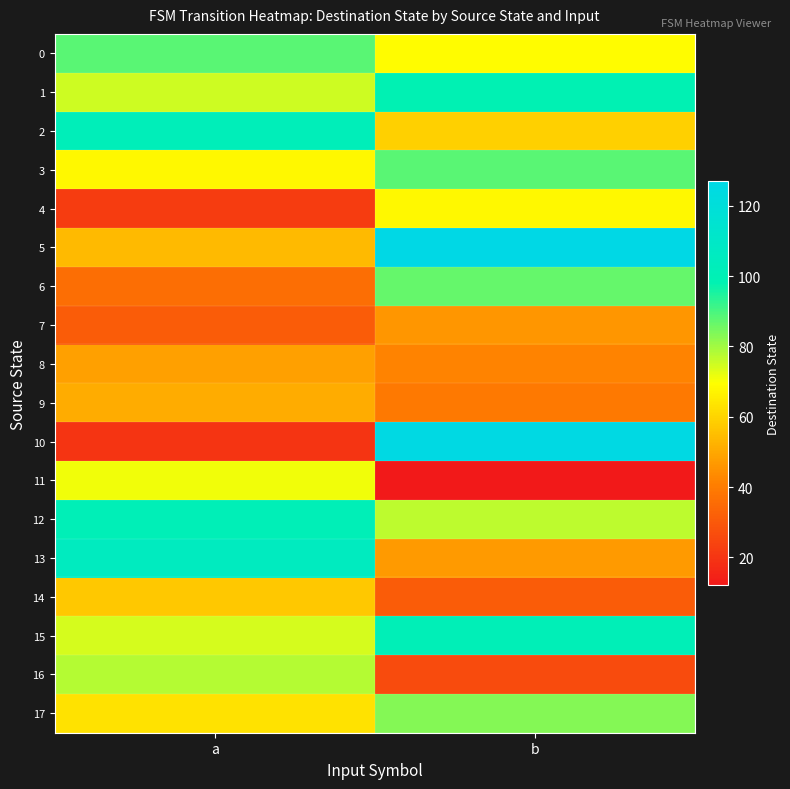

Which has a higher value, a or b?

a